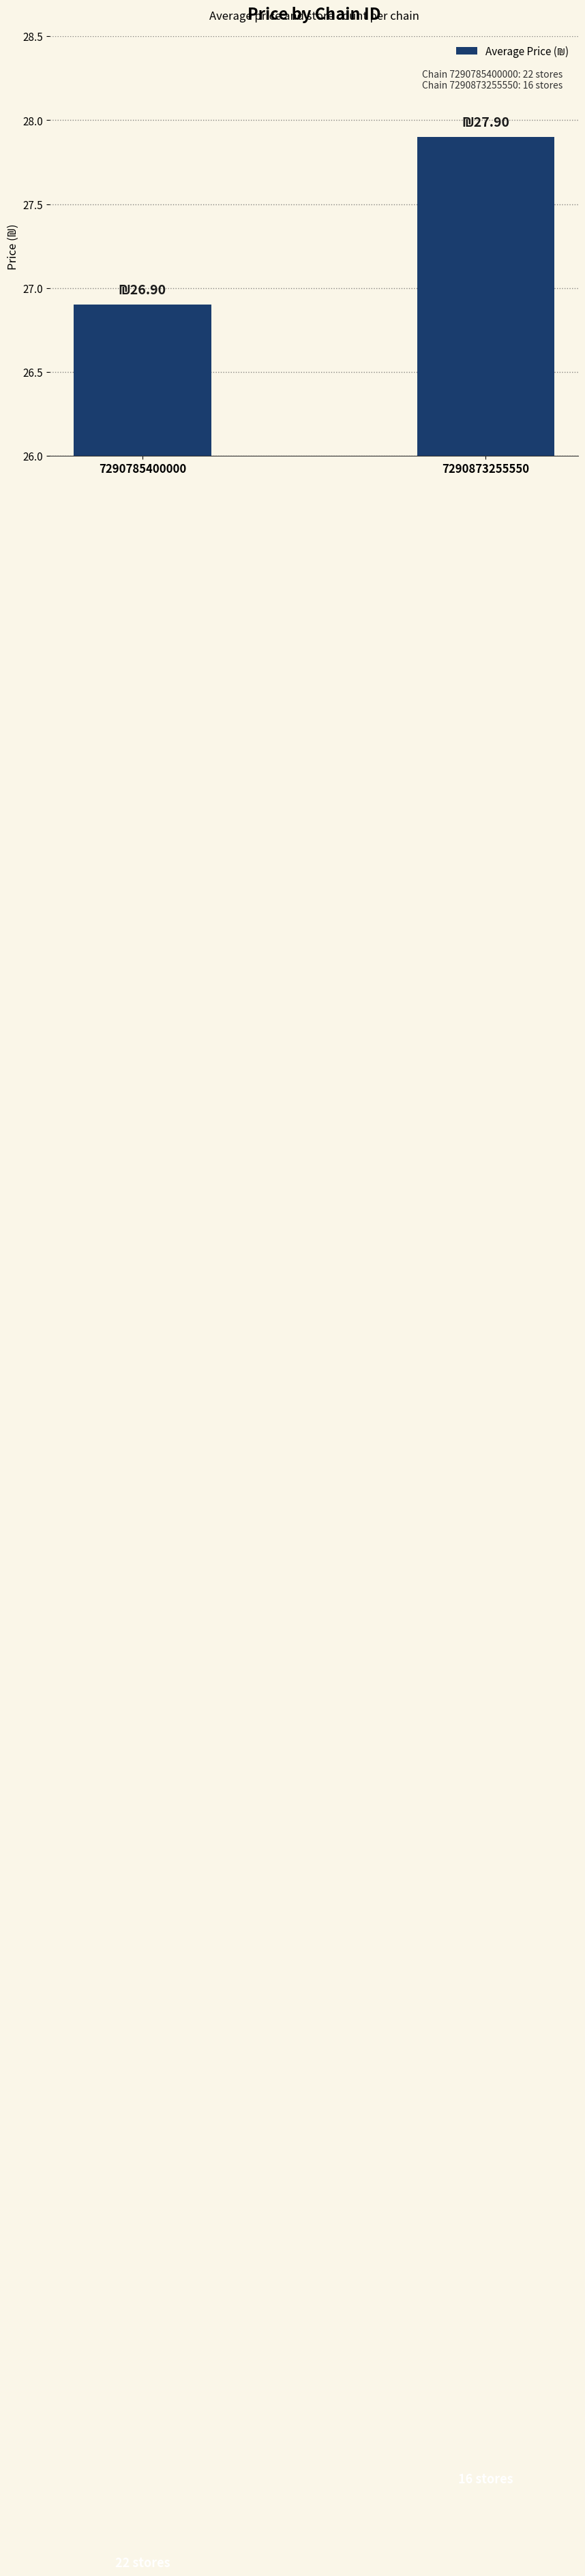

What is the average value?

27.4